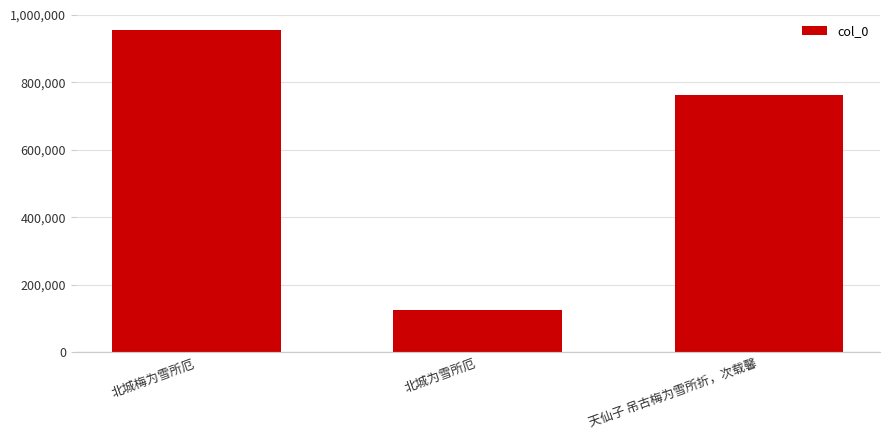

Count the number of categories in the chart.

3